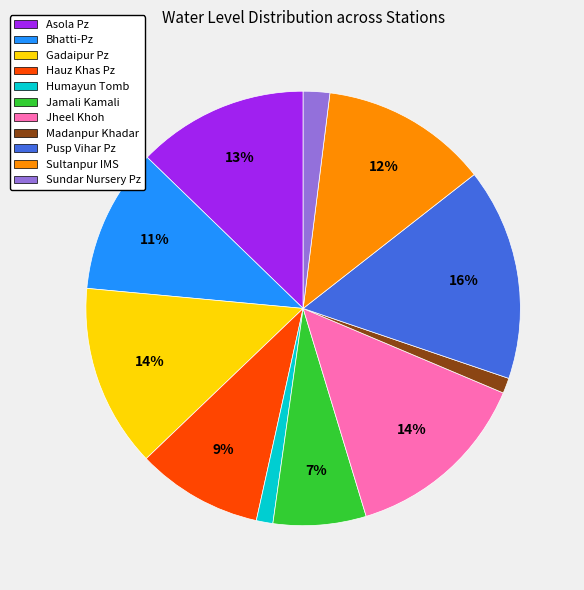

What percentage is the Pusp Vihar Pz slice, to the nearest percent?

16%